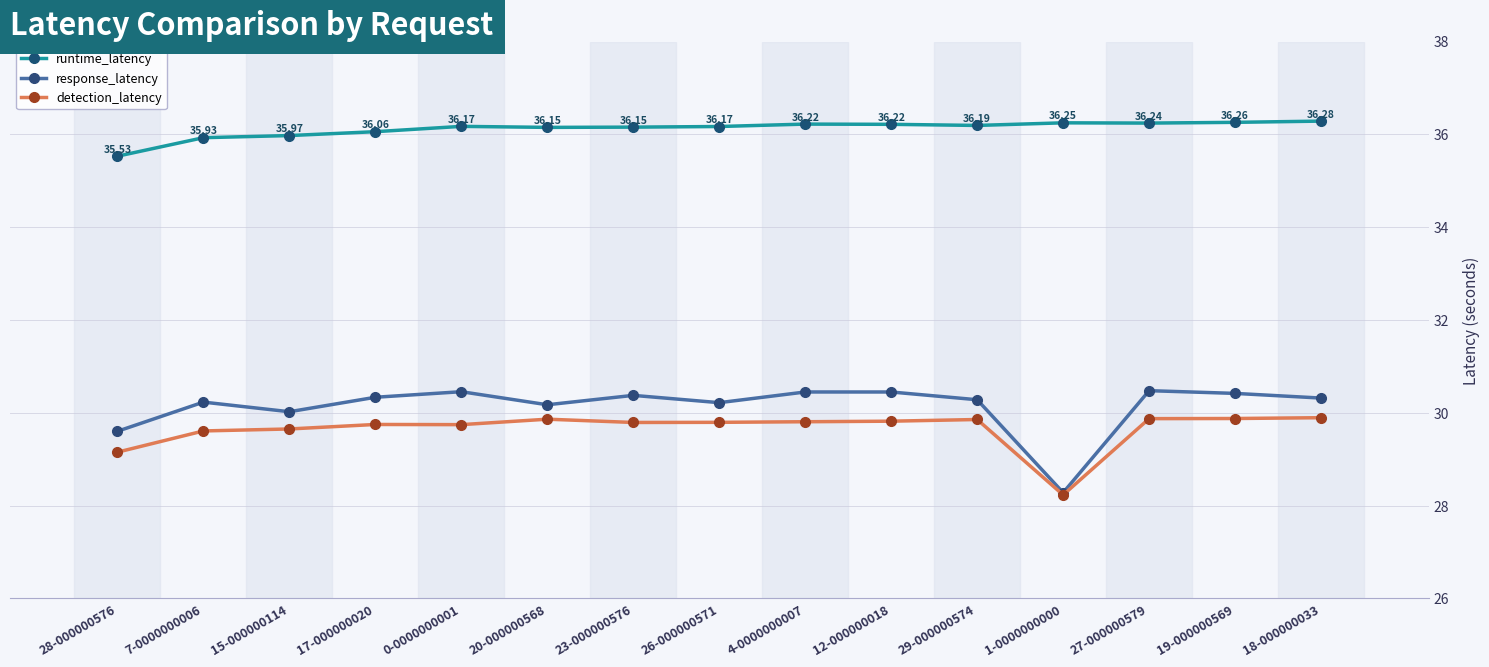

Is the value of detection_latency at 26-000000571 greater than the value of response_latency at 27-000000579?

No